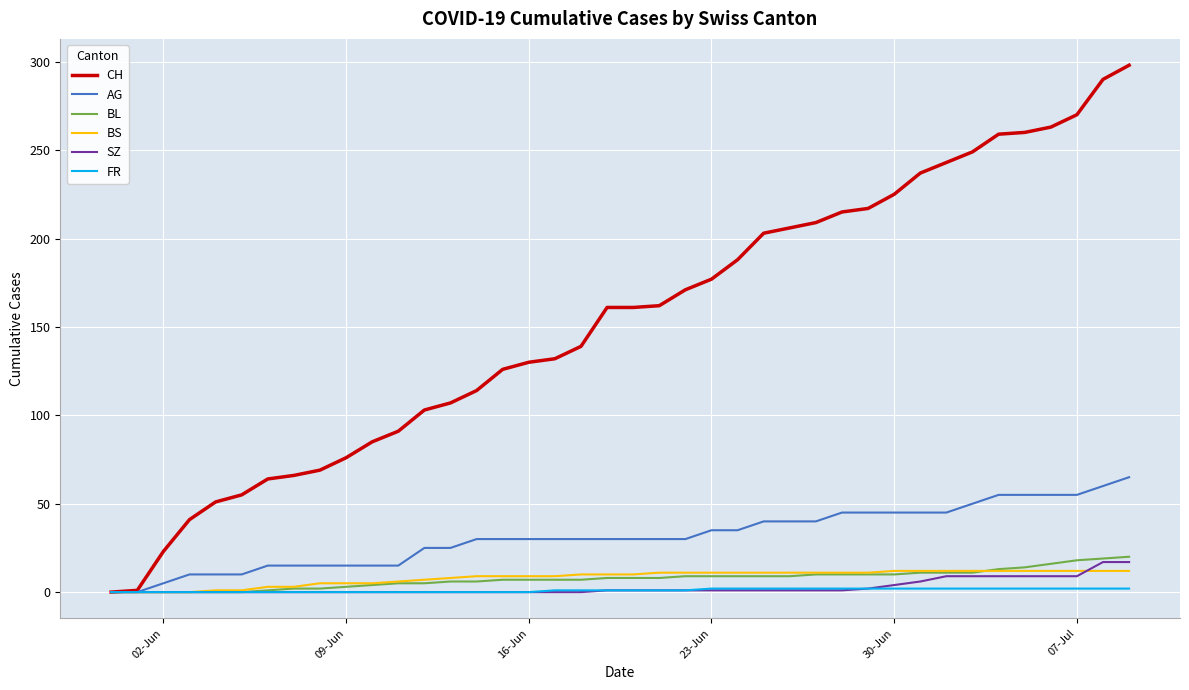

Which series has the largest total across all categories?

CH